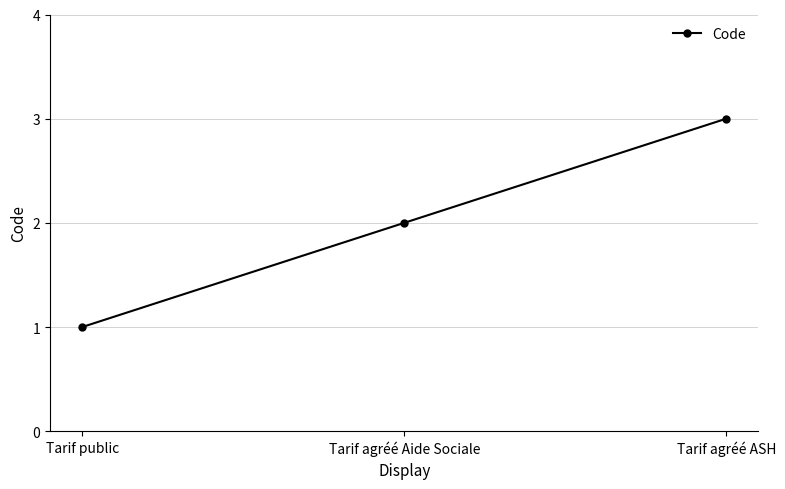

Reading right to left, list all the values displayed in this chart.

3	2	1